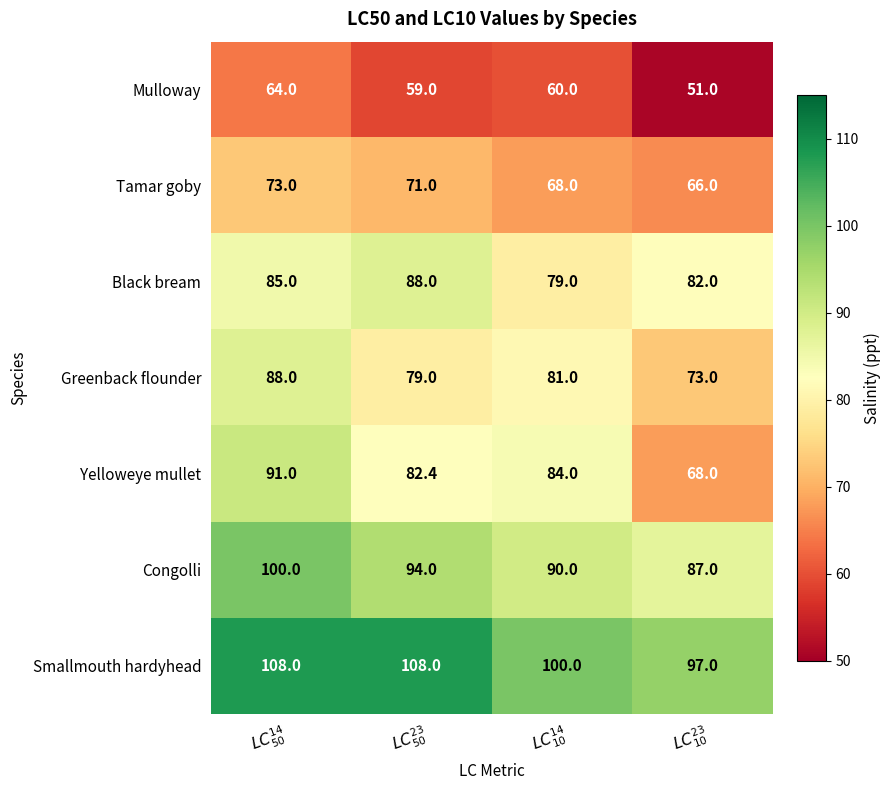

What is the smallest value displayed?

51.0